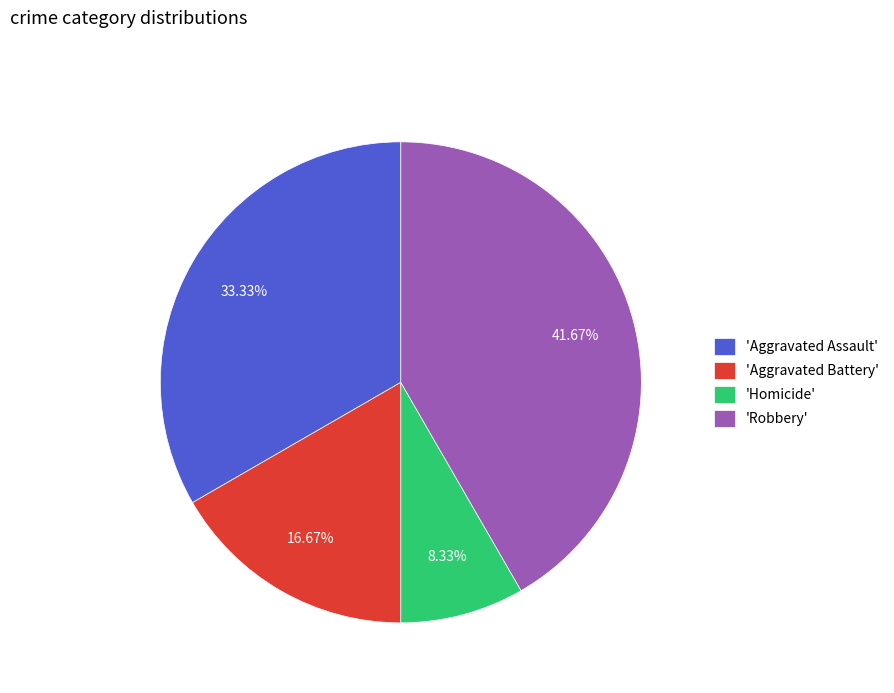

Approximately how many times larger is the value at 'Aggravated Assault' compared to 'Robbery'?

0.8